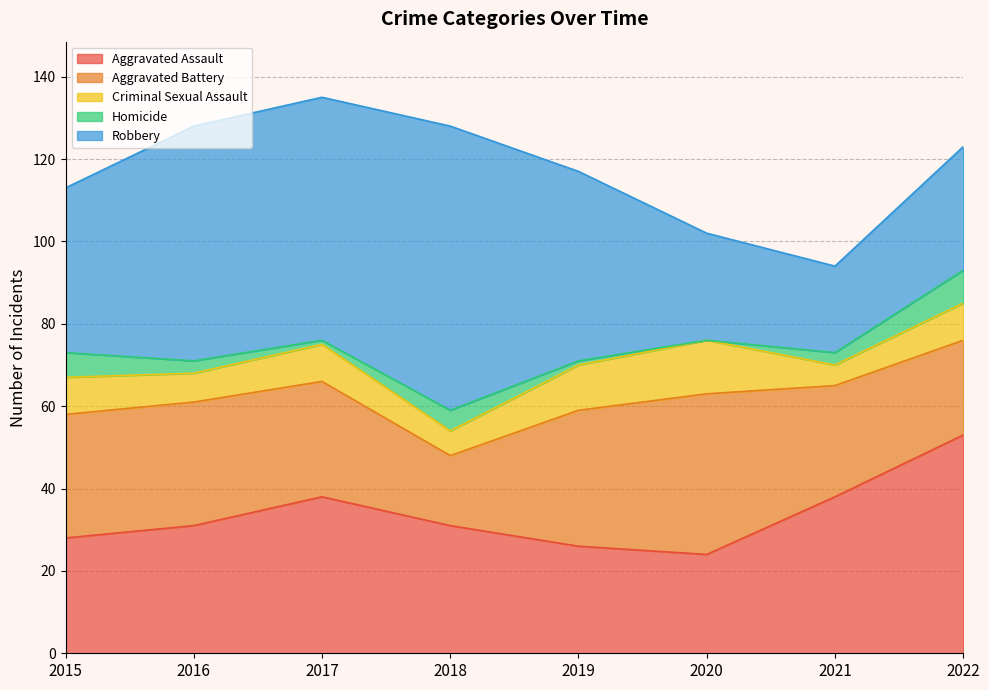

True or false: Homicide and Aggravated Battery intersect in this chart.

False